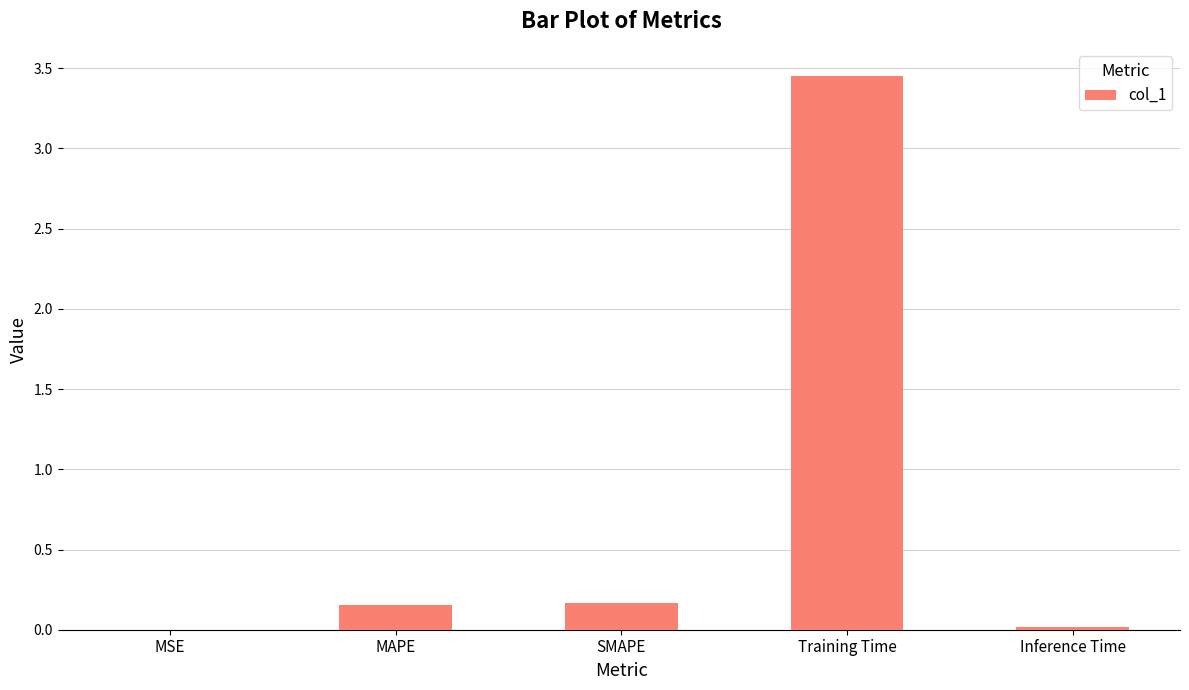

Which category has the highest value across all series?

Training Time